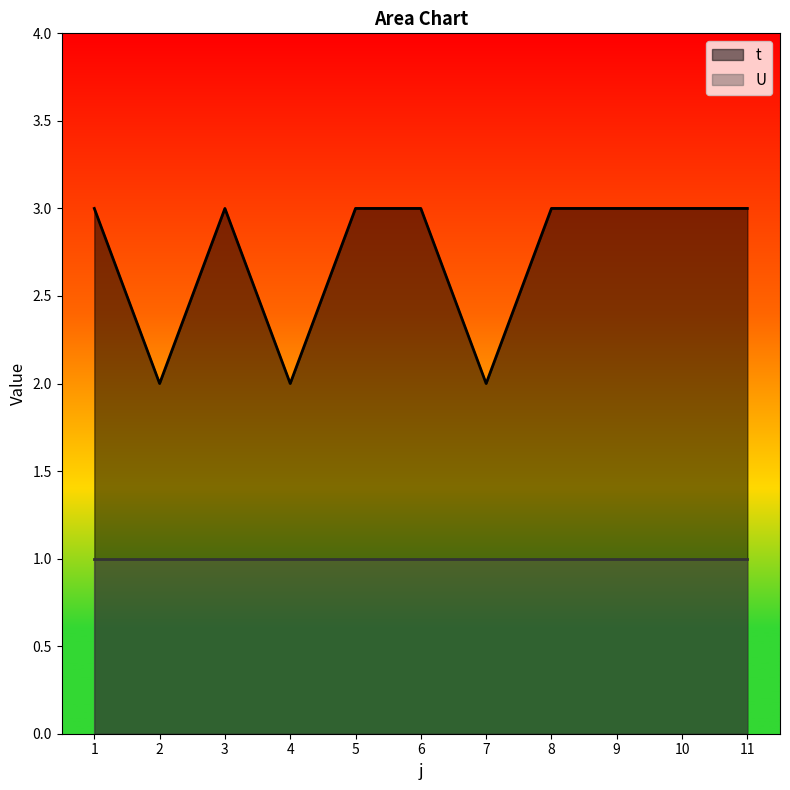

What is the value of the 7th point from the left?

2